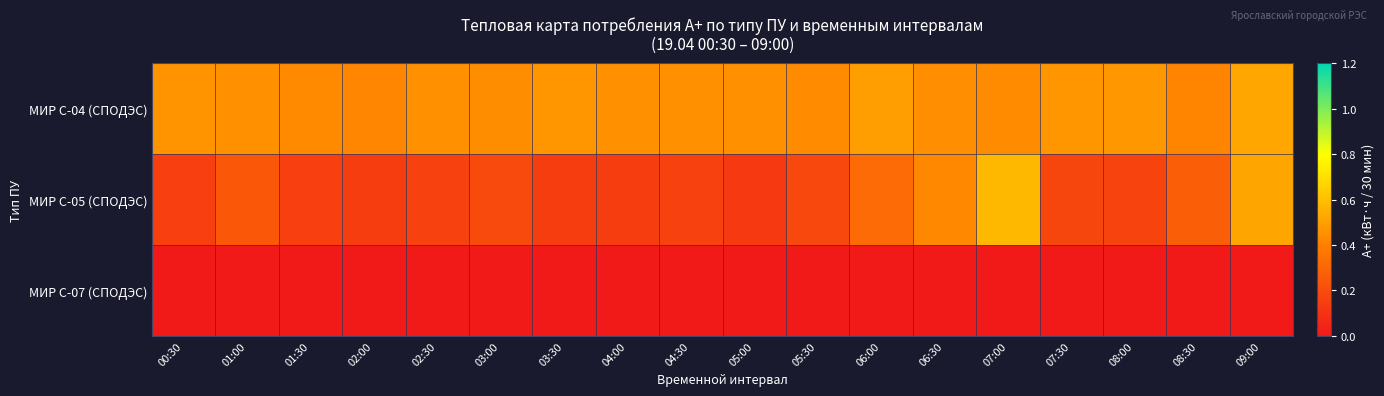

How many series are shown in this chart?

3